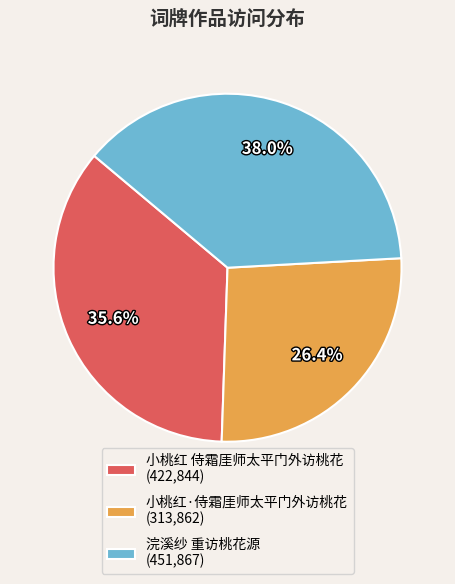

Count the number of slices in the pie.

3